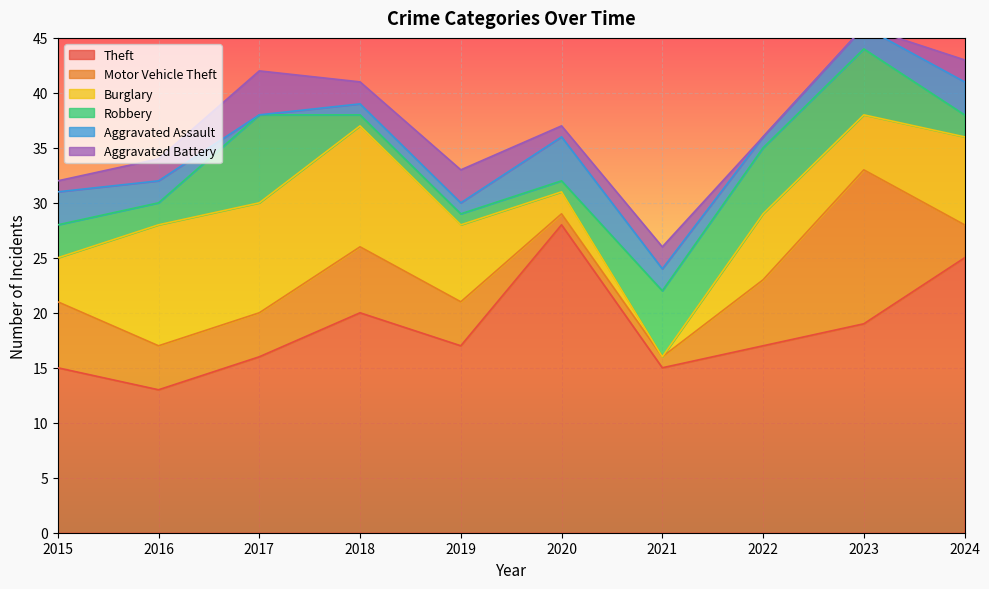

Reading right to left, extract all data points from this chart.

Theft: 25	19	17	15	28	17	20	16	13	15
Motor Vehicle Theft: 3	14	6	1	1	4	6	4	4	6
Burglary: 8	5	6	0	2	7	11	10	11	4
Robbery: 2	6	6	6	1	1	1	8	2	3
Aggravated Assault: 3	2	1	2	4	1	1	0	2	3
Aggravated Battery: 2	0	0	2	1	3	2	4	2	1